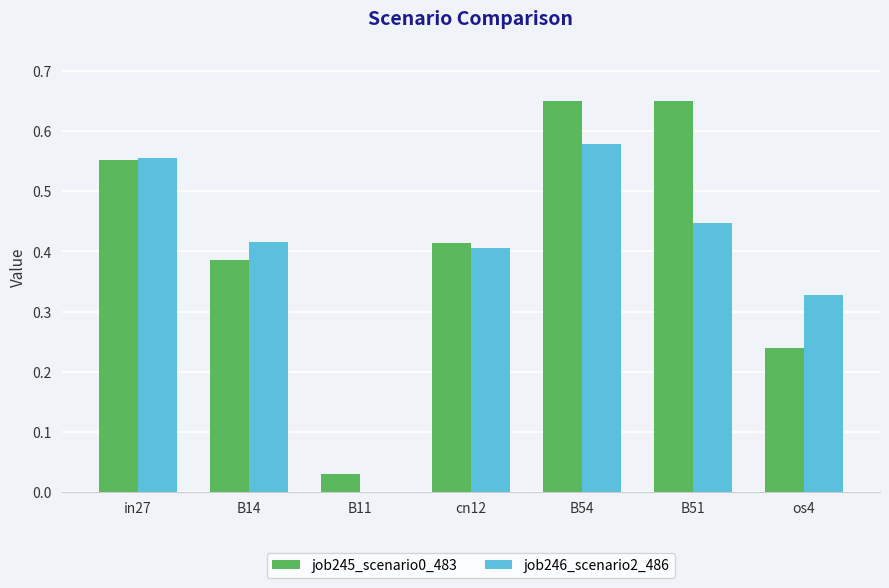

How many groups of bars are there?

7